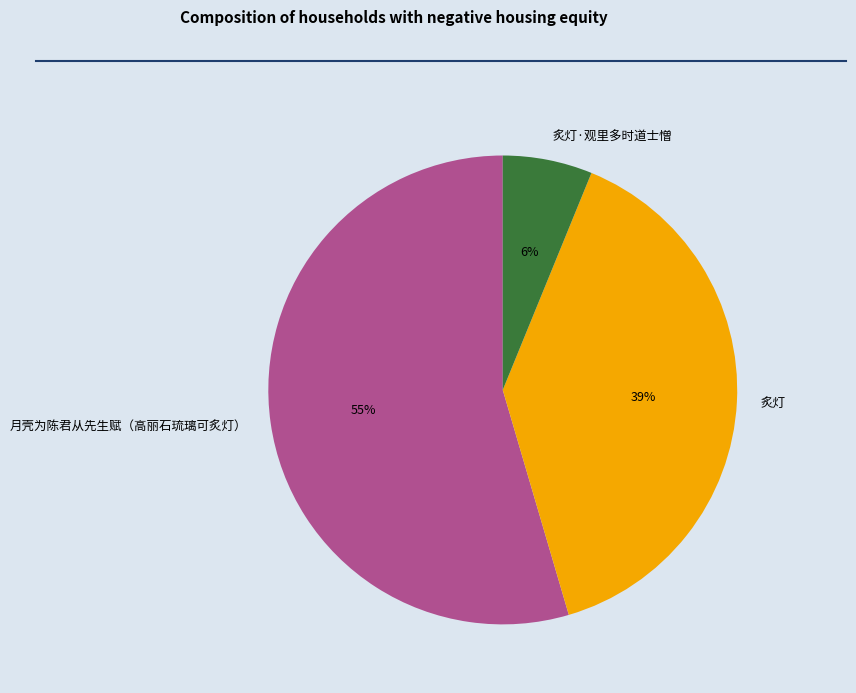

Between 炙灯·观里多时道士憎 and 月壳为陈君从先生赋（高丽石琉璃可炙灯）, which is larger?

月壳为陈君从先生赋（高丽石琉璃可炙灯）